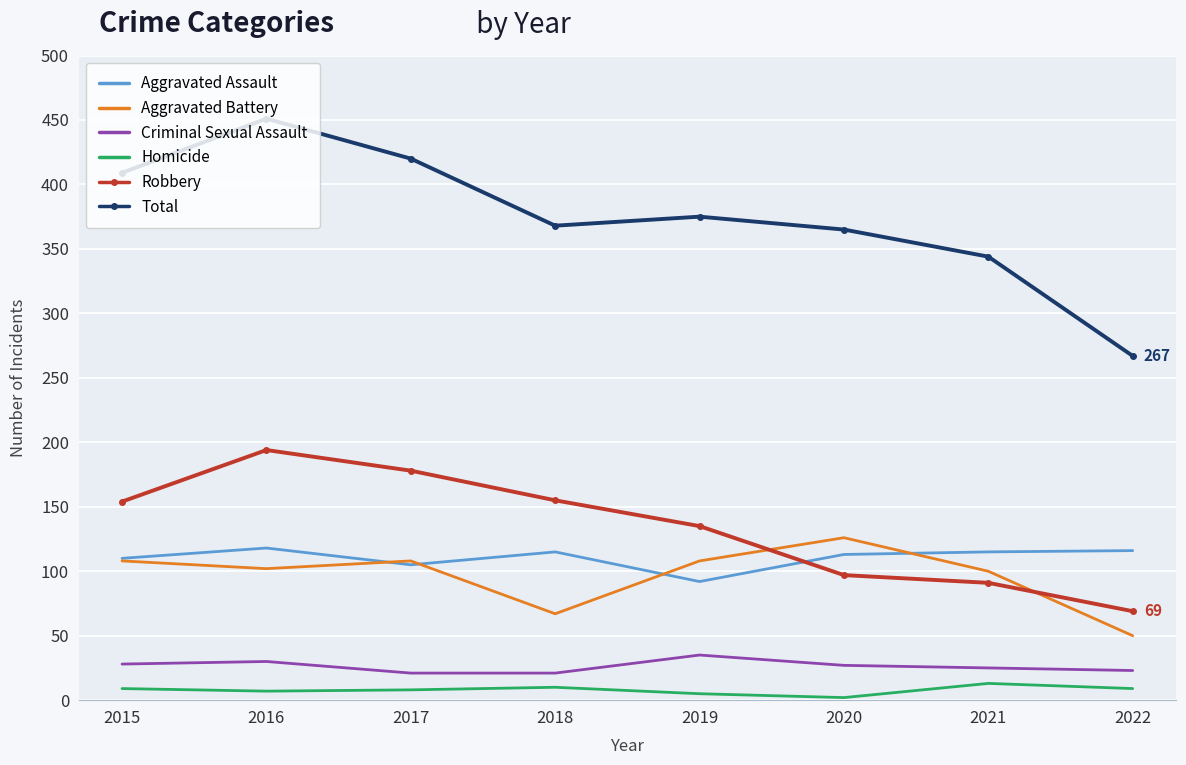

Which series has the largest range (max minus min)?

Total